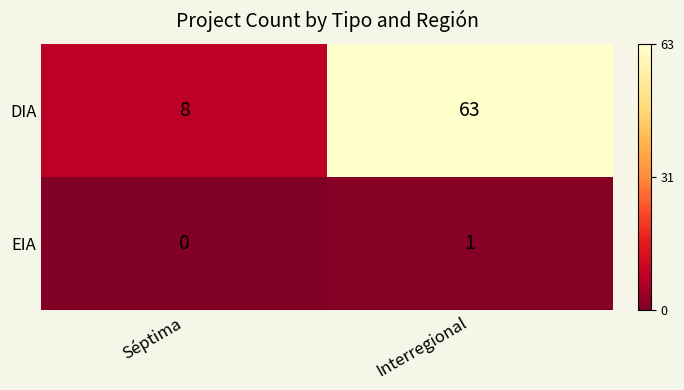

Reading right to left, transcribe all the data shown in this chart.

DIA: 63	8
EIA: 1	0